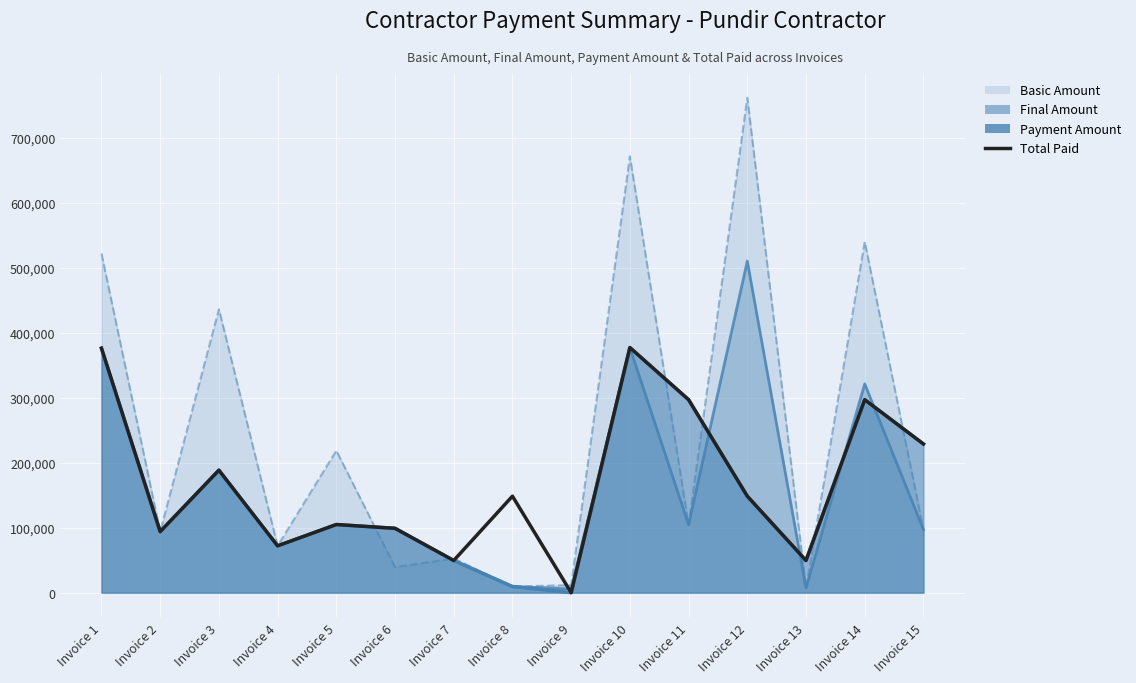

Where does the data first go above 148500?

Invoice 1